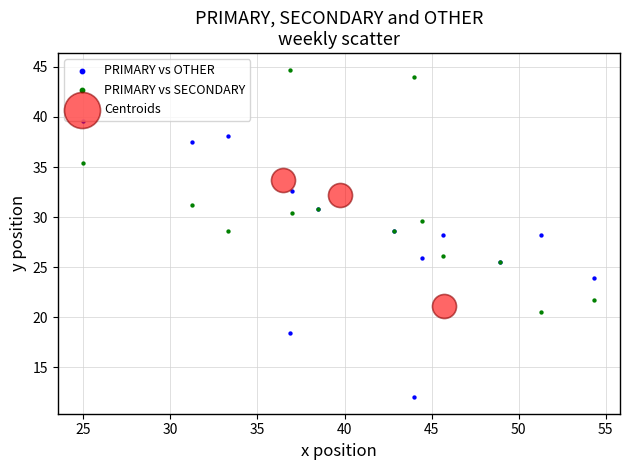

Which series contains the lowest Y value?

PRIMARY vs OTHER